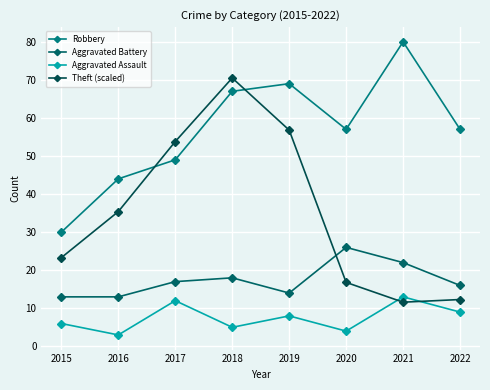

In Aggravated Battery, how many points are lower than both neighbors (excluding endpoints)?

1